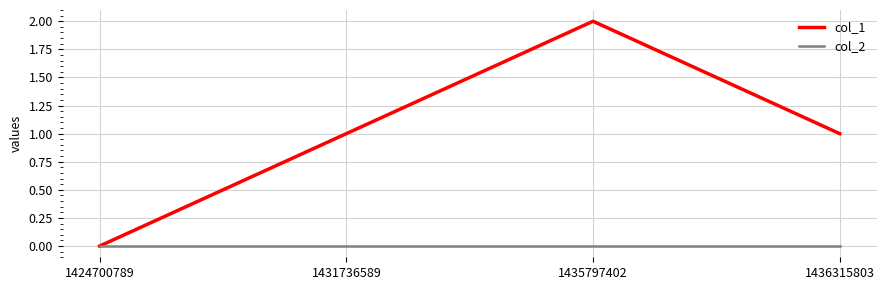

What is the difference between the highest and lowest values at 1431736589?

1